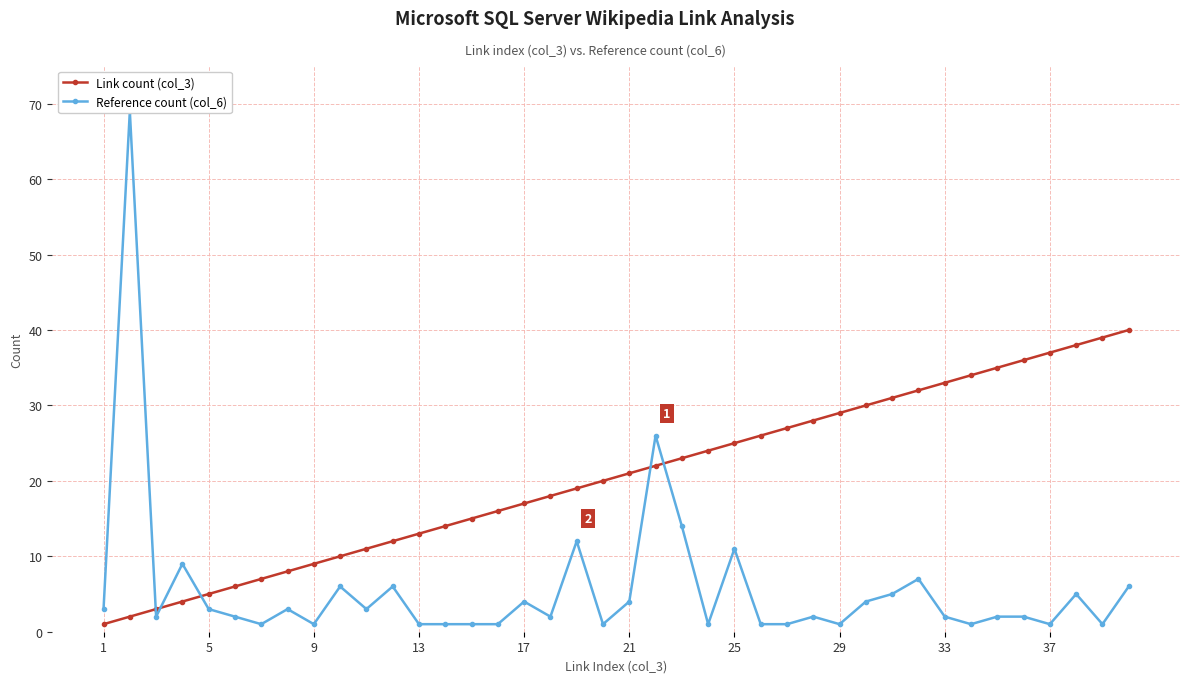

What is the lowest value of the Reference count (col_6) series?

1